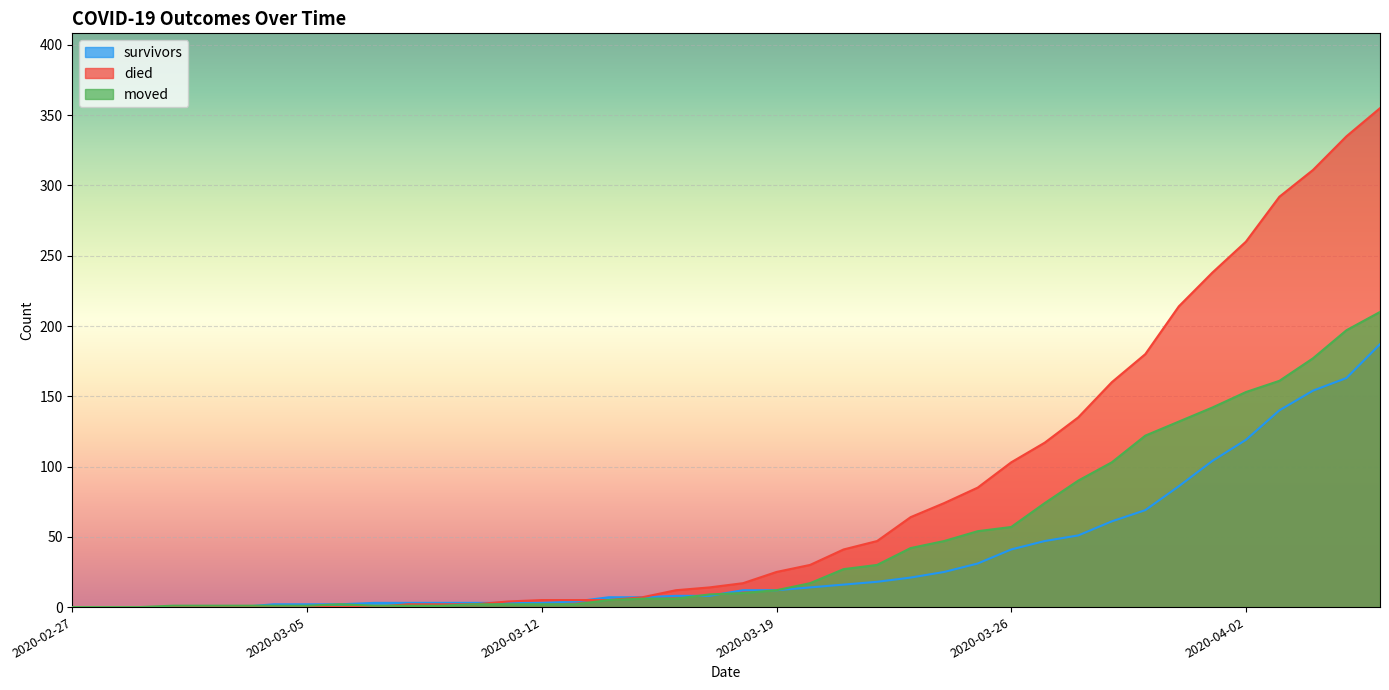

What is the maximum value for died?

355